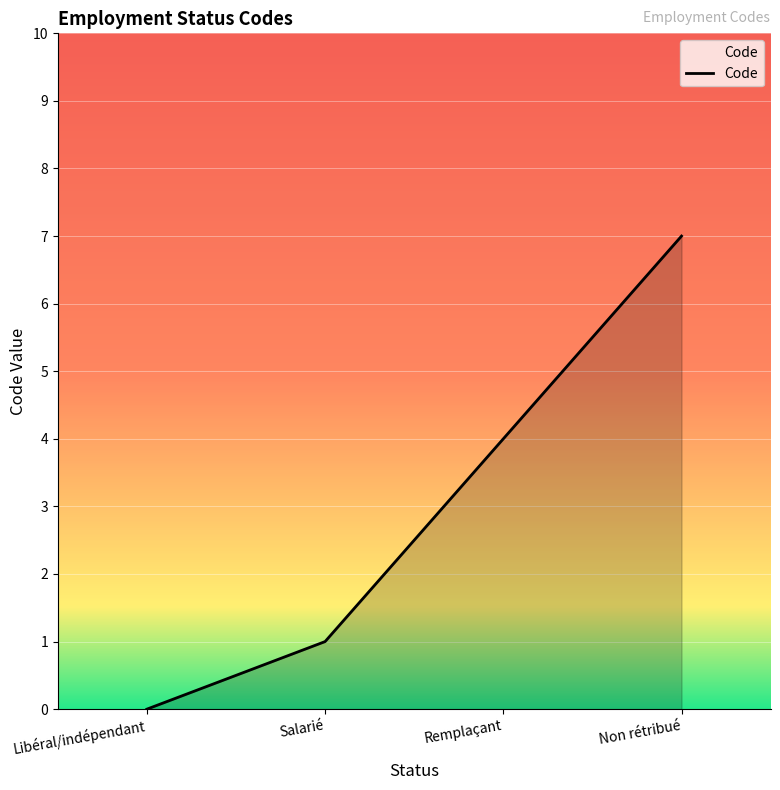

What is the greatest value displayed?

7